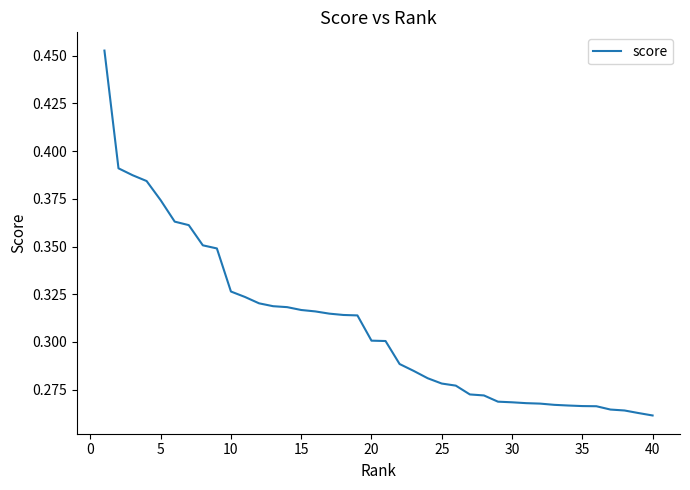

How many lines are shown in the chart?

1